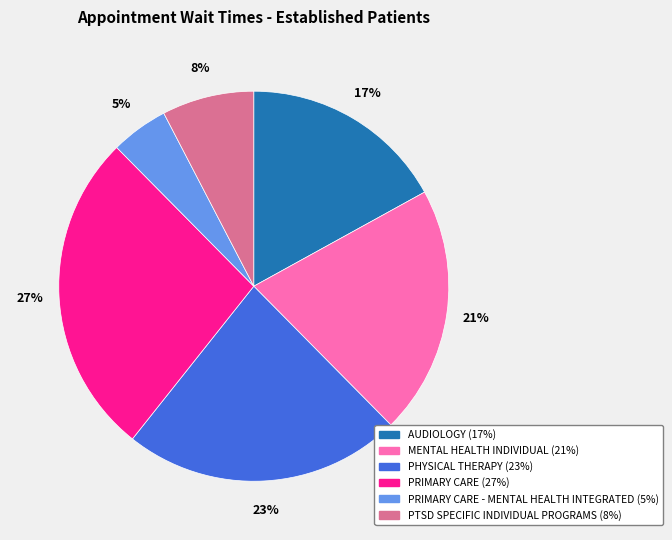

Does any single category account for the majority?

No